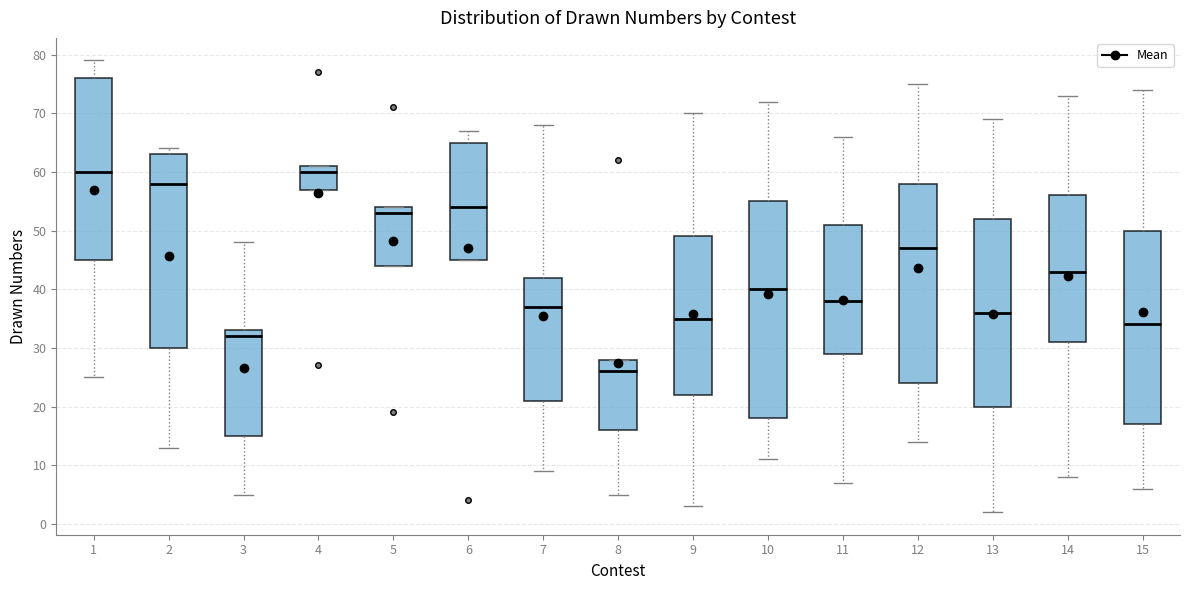

Reading left to right, transcribe this box plot: for each box, give where its median line is, the range the box spans, and where its two whiskers end, as read against the y-axis. The values are not printed on the chart, so give them approximately, as read against the axis.

1: median 60, box 45 to 76, whiskers 25 to 79
2: median 58, box 30 to 63, whiskers 13 to 64
3: median 32, box 15 to 33, whiskers 5 to 48
4: median 60, box 57 to 61, whiskers 57 to 61
5: median 53, box 44 to 54, whiskers 44 to 54
6: median 54, box 45 to 65, whiskers 45 to 67
7: median 37, box 21 to 42, whiskers 9 to 68
8: median 26, box 16 to 28, whiskers 5 to 28
9: median 35, box 22 to 49, whiskers 3 to 70
10: median 40, box 18 to 55, whiskers 11 to 72
11: median 38, box 29 to 51, whiskers 7 to 66
12: median 47, box 24 to 58, whiskers 14 to 75
13: median 36, box 20 to 52, whiskers 2 to 69
14: median 43, box 31 to 56, whiskers 8 to 73
15: median 34, box 17 to 50, whiskers 6 to 74